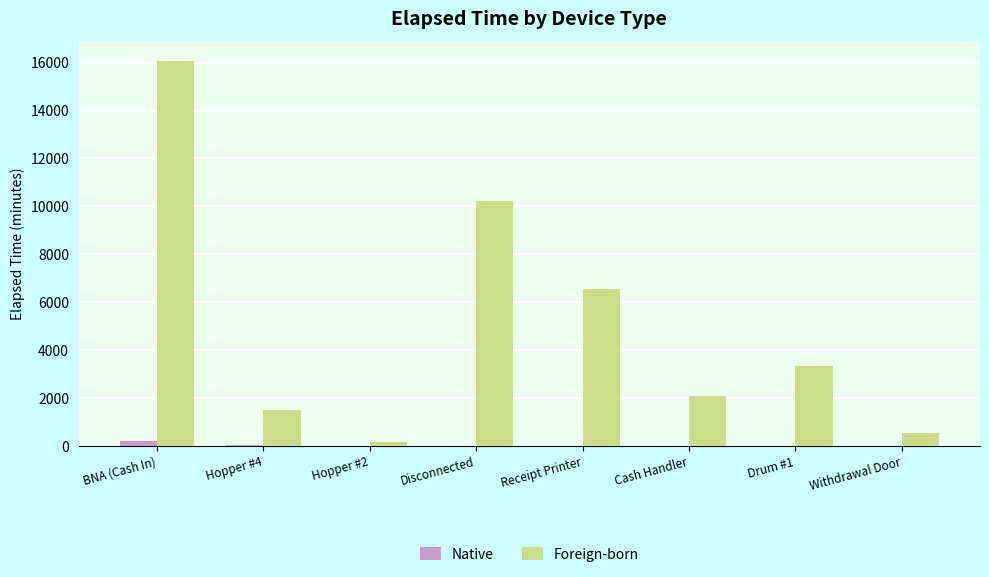

Count the number of categories in the chart.

8